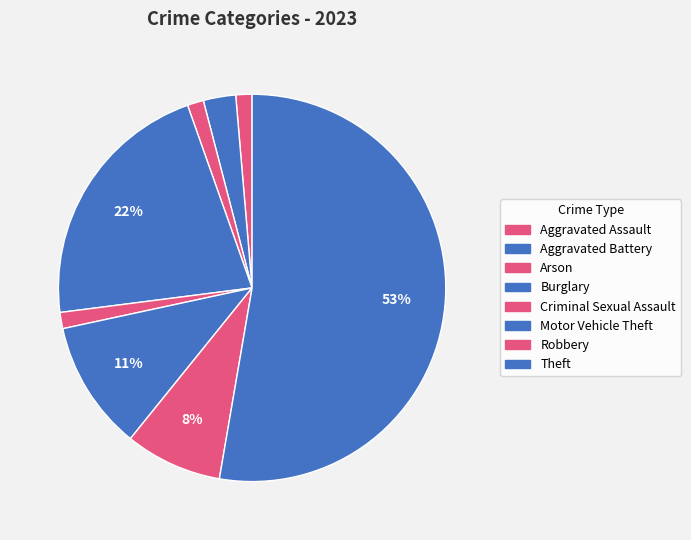

What percentage do Aggravated Battery and Robbery together represent?

10.8%